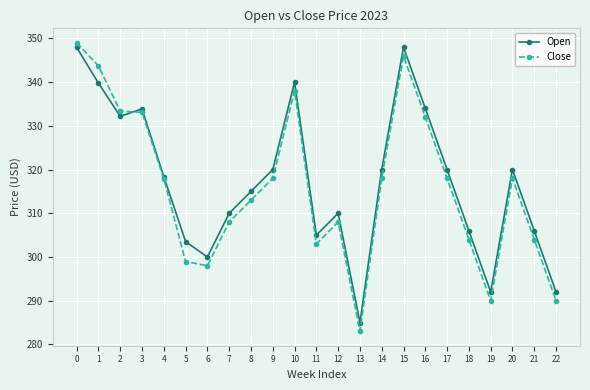

True or false: Open has a value of 512.4 at 12.

False